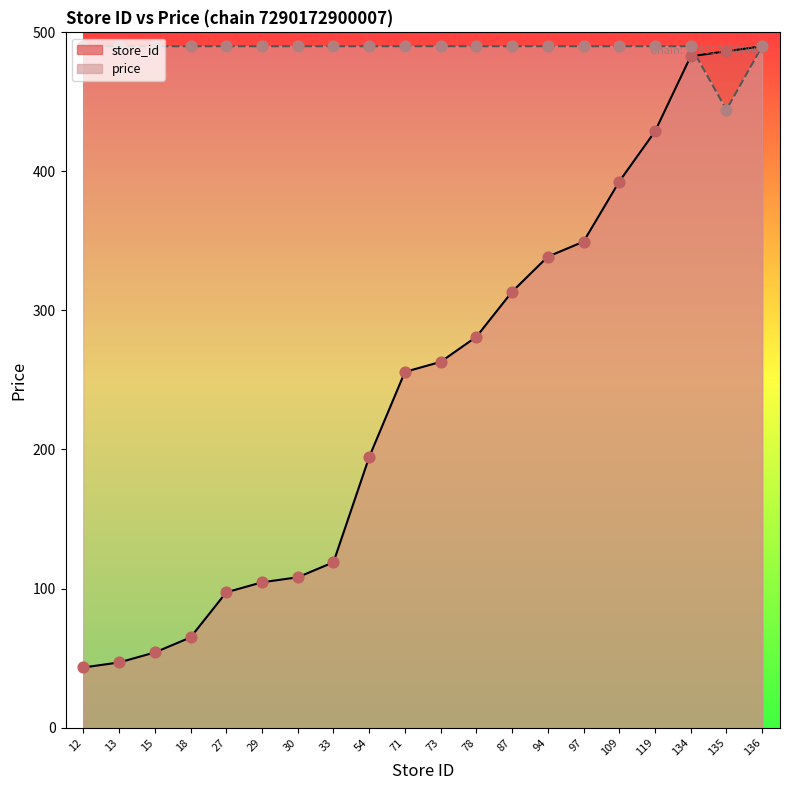

Which series has the largest total across all categories?

price